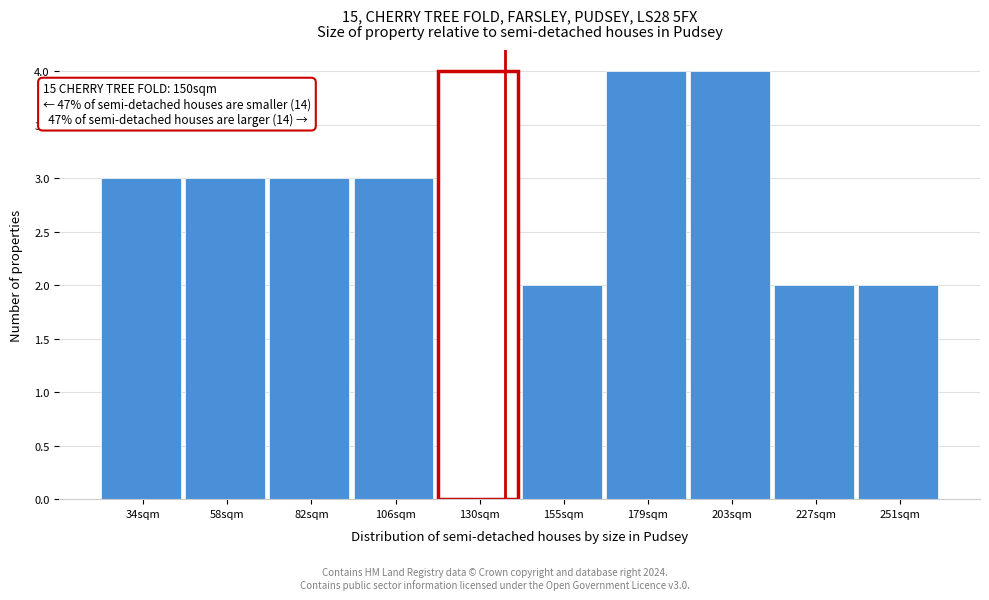

Reading left to right, transcribe all the data shown in this chart.

3	3	3	3	4	2	4	4	2	2